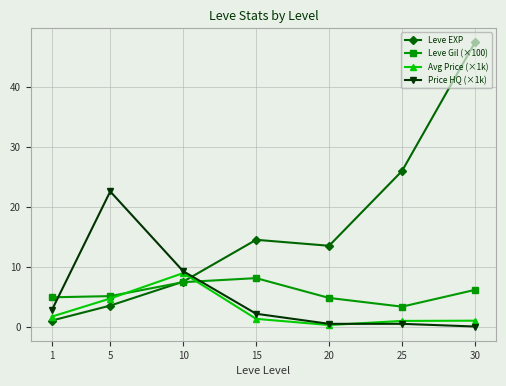

True or false: Leve Gil (×100) has more than 2 points higher than both neighbors.

False